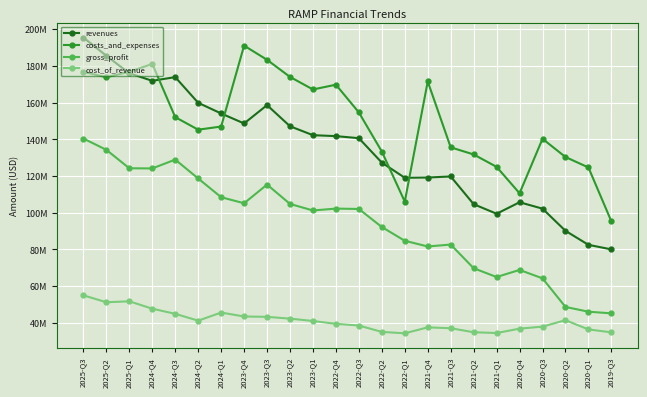

Which category has the lowest value in the revenues series?

2019-Q3